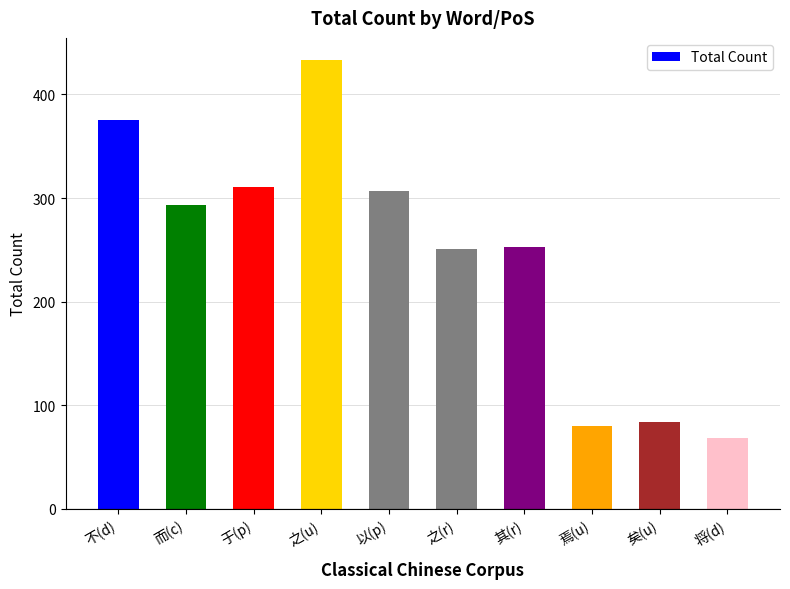

What is the approximate value at 不(d), to the nearest 50?

400